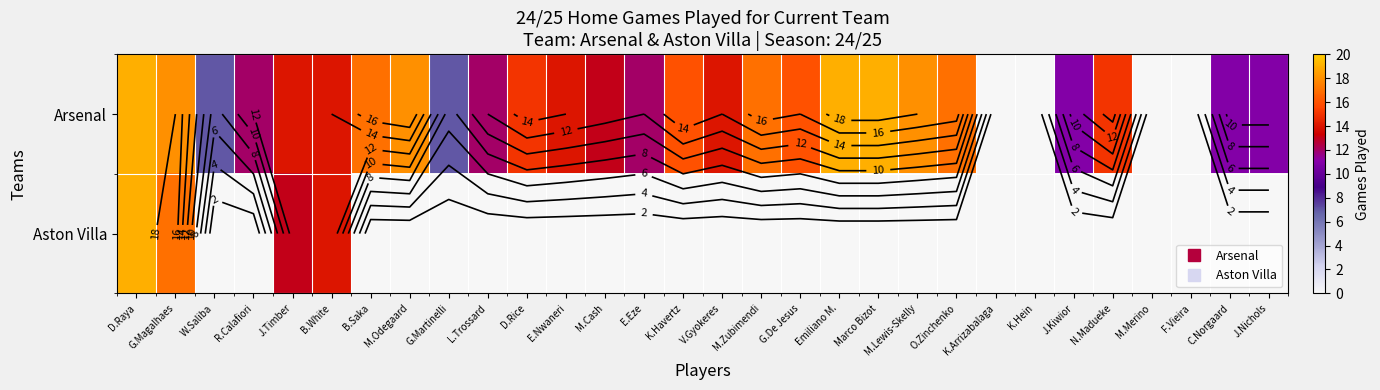

What is the difference between the Arsenal values at M.Lewis-Skelly and E.Nwaneri?

4